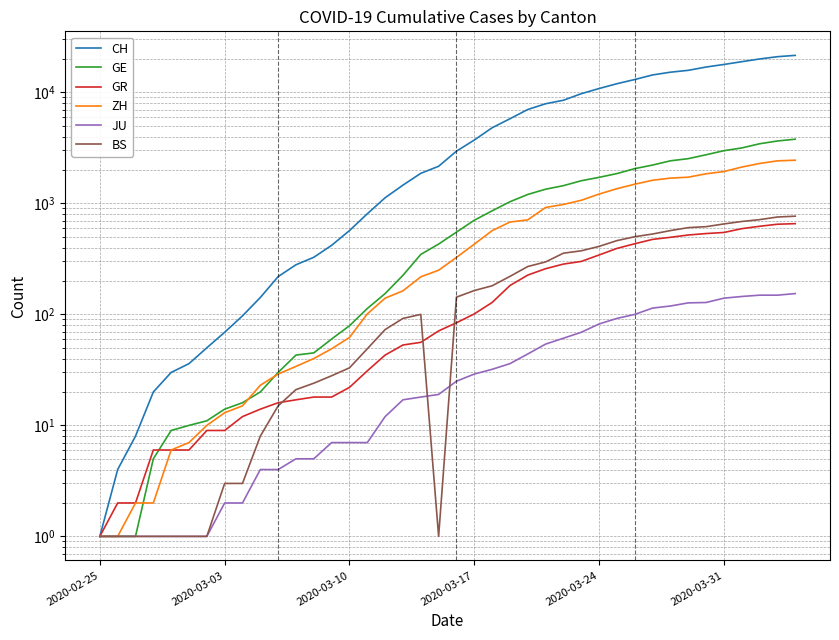

What is the spread (max minus min) of values at 24?

6970